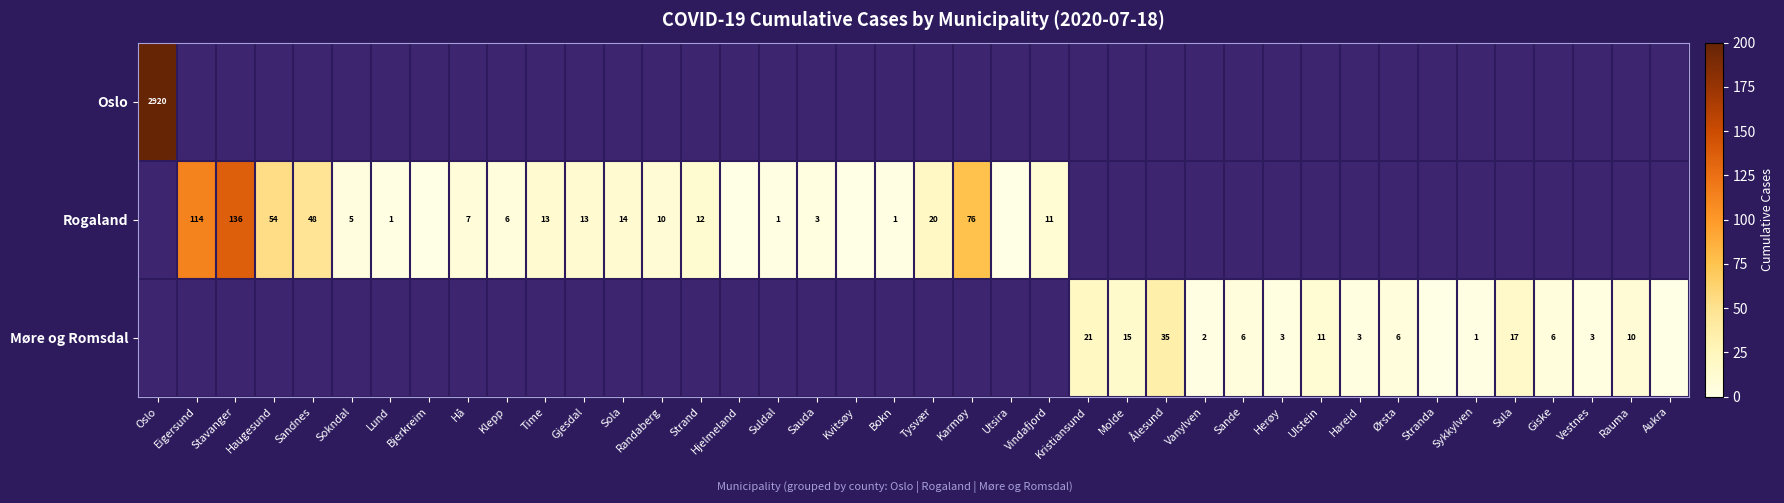

Is the value of Møre og Romsdal at Ørsta greater than the value of Rogaland at Vindafjord?

No